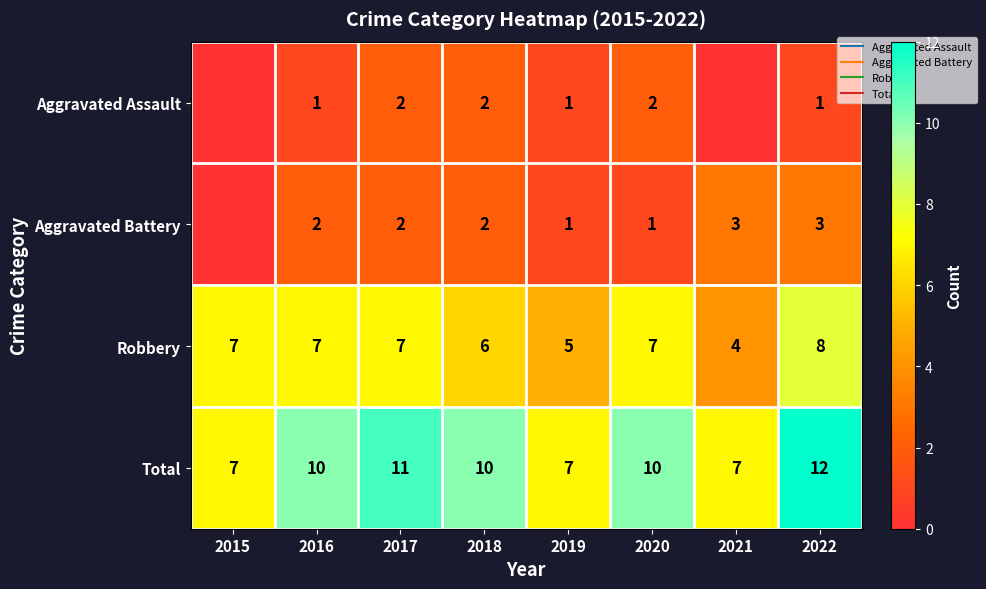

Between 2018 and 2016, which is larger?

2018